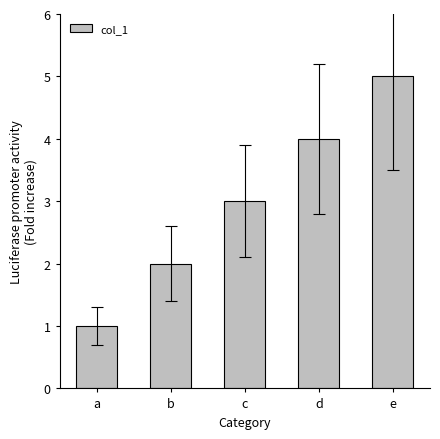

What is the value of the 2nd bar from the left?

2